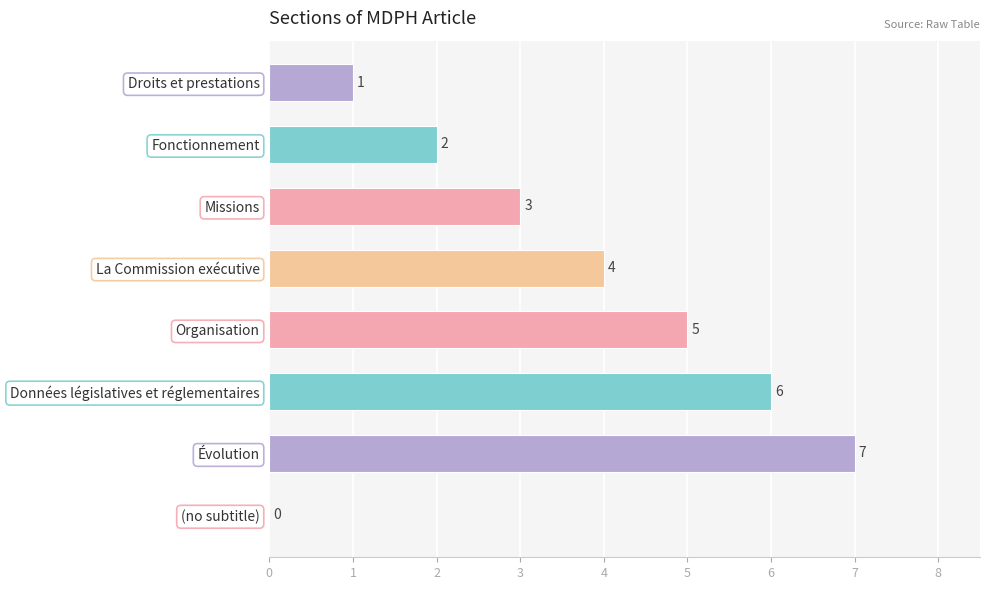

Approximately how many times larger is the value at La Commission exécutive compared to Fonctionnement?

2.0